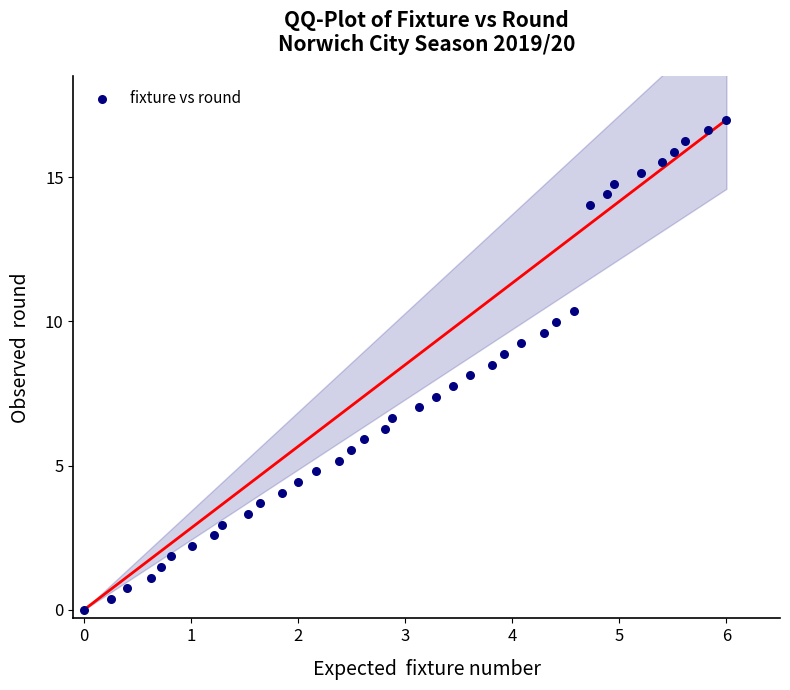

What is the range of Y values (max minus min)?

17.0